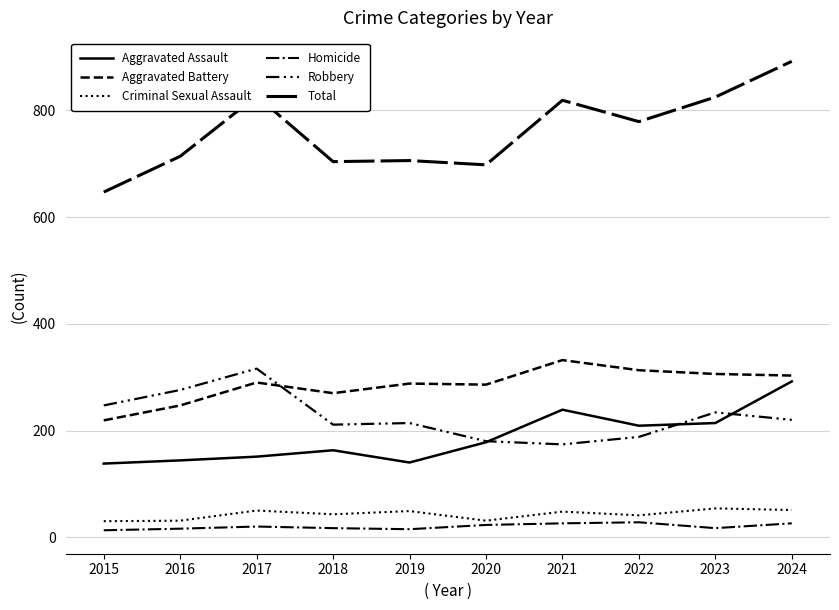

Is this an area chart (filled region under the line)?

No